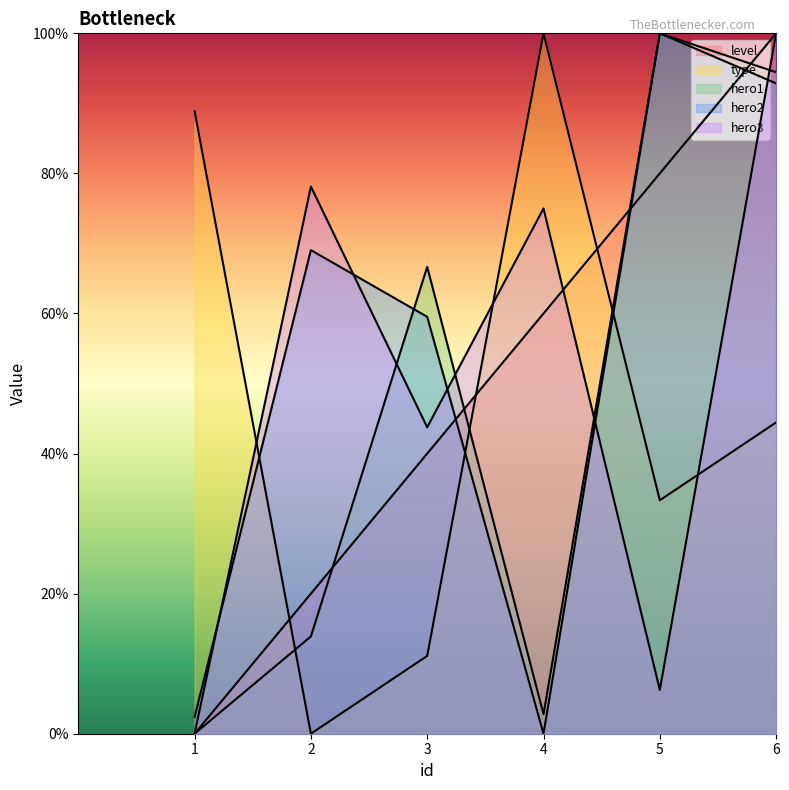

At which label does hero1 reach its peak?

5